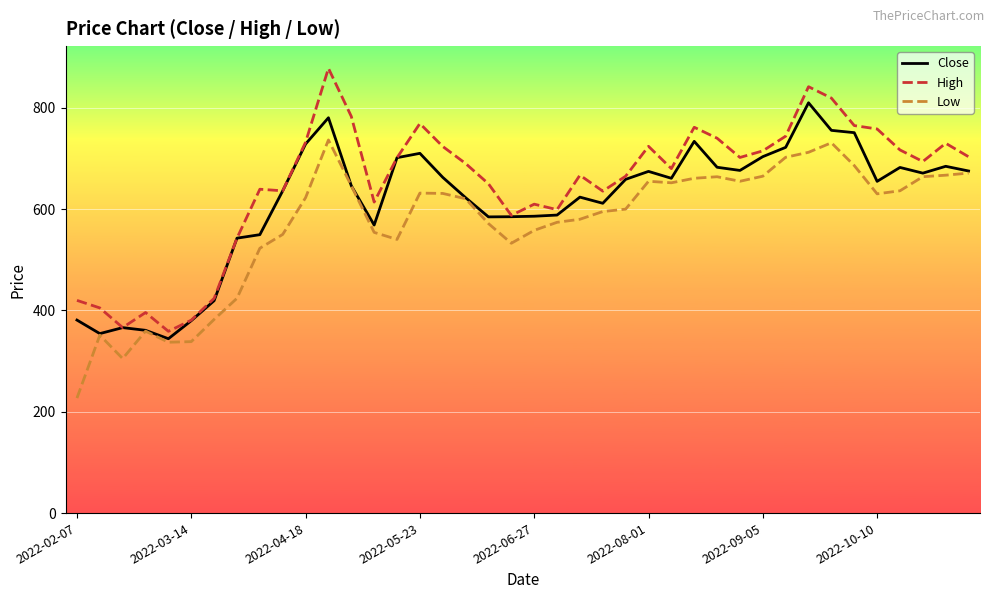

How many series are shown in this chart?

3